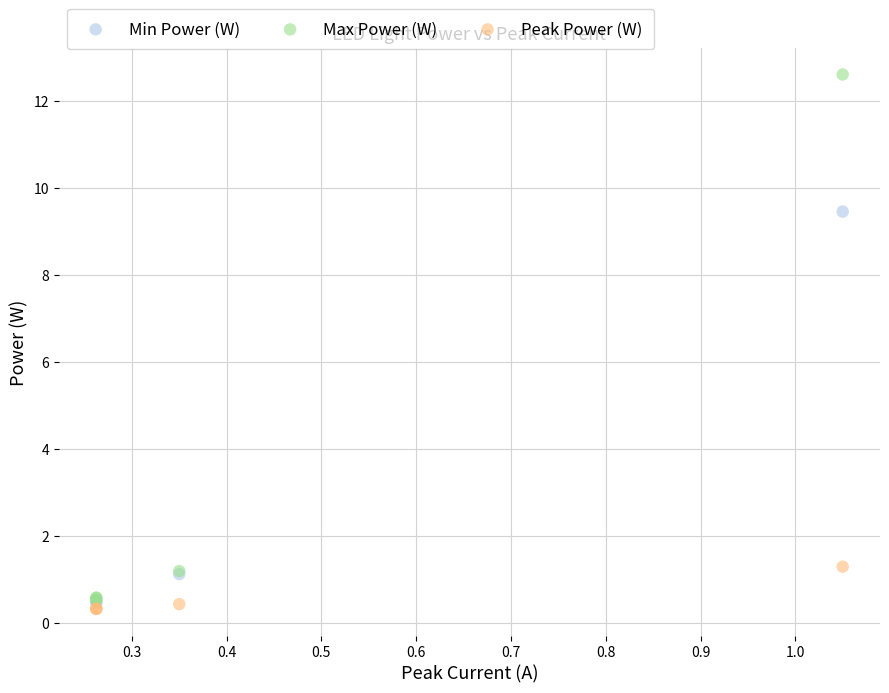

Across all series, what Y value is closest to 6?

9.5